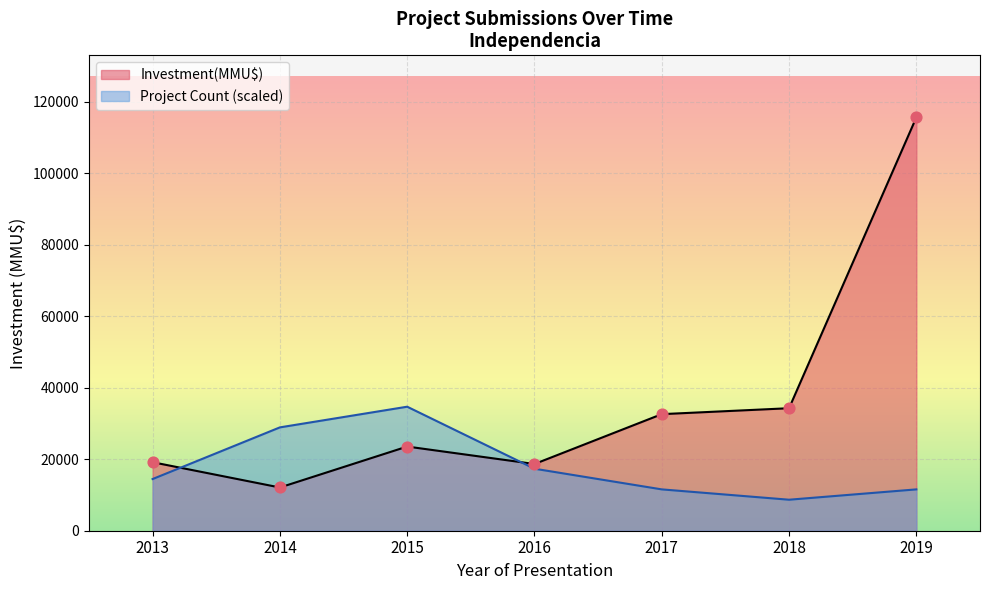

Which series reaches the maximum Y coordinate?

Investment(MMU$)